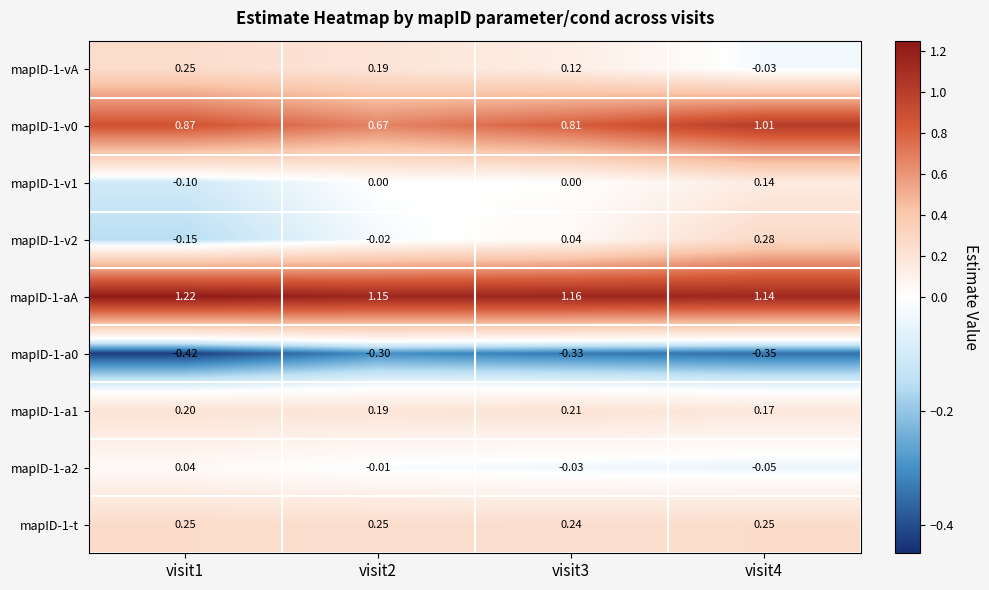

Is the value of mapID-1-t at visit2 greater than the value of mapID-1-v2 at visit2?

Yes